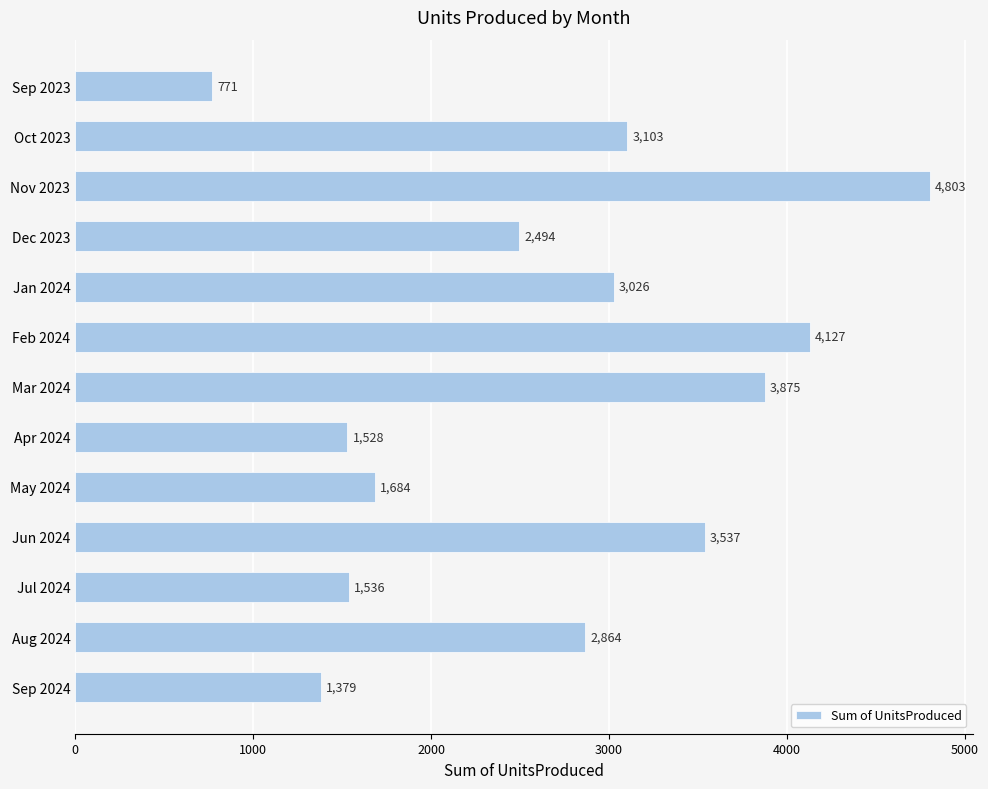

At which label is the value closest to 2787?

Aug 2024